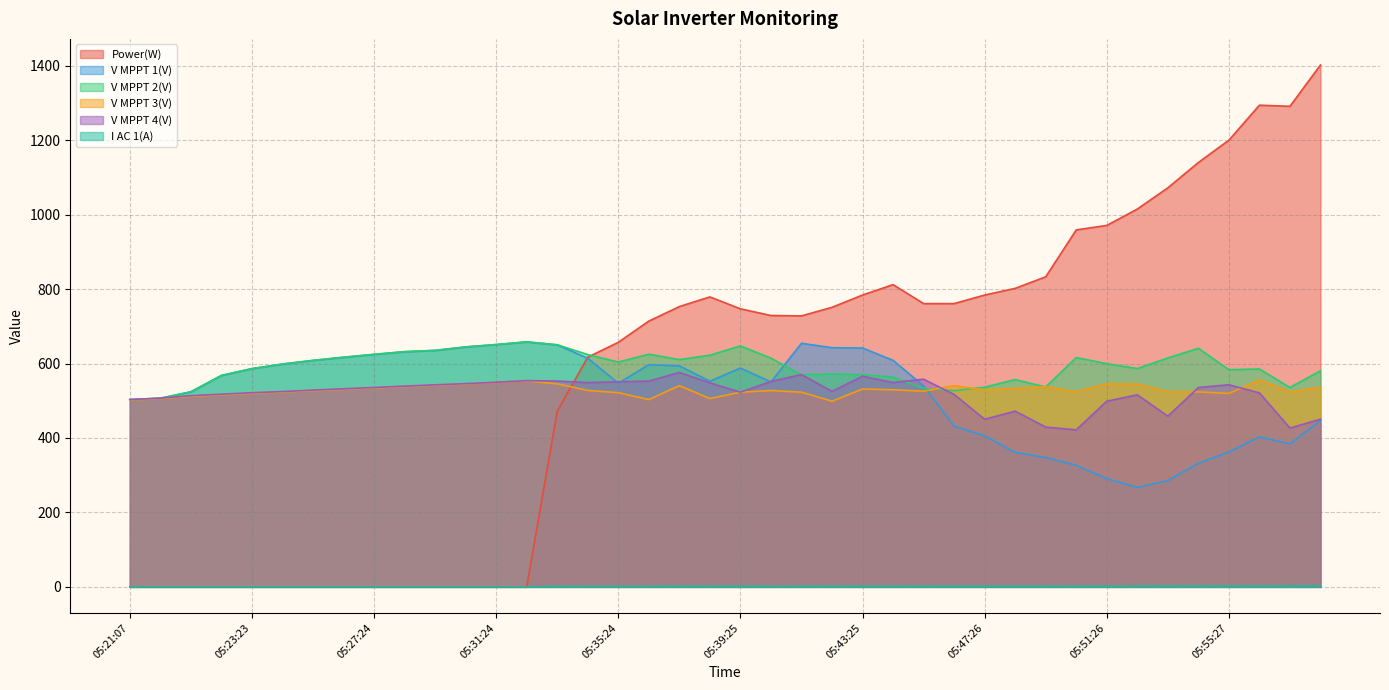

Is the value of Power(W) at 05:58:27 greater than the value of V MPPT 4(V) at 05:40:25?

Yes